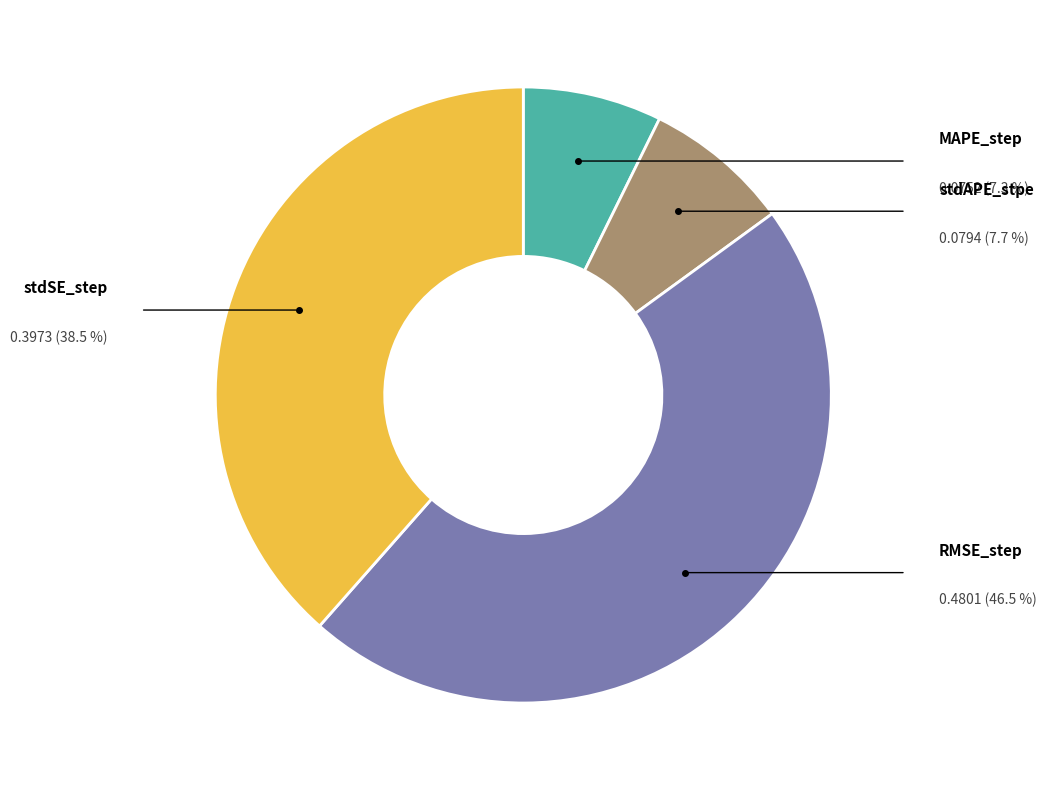

Does any single category account for the majority?

No